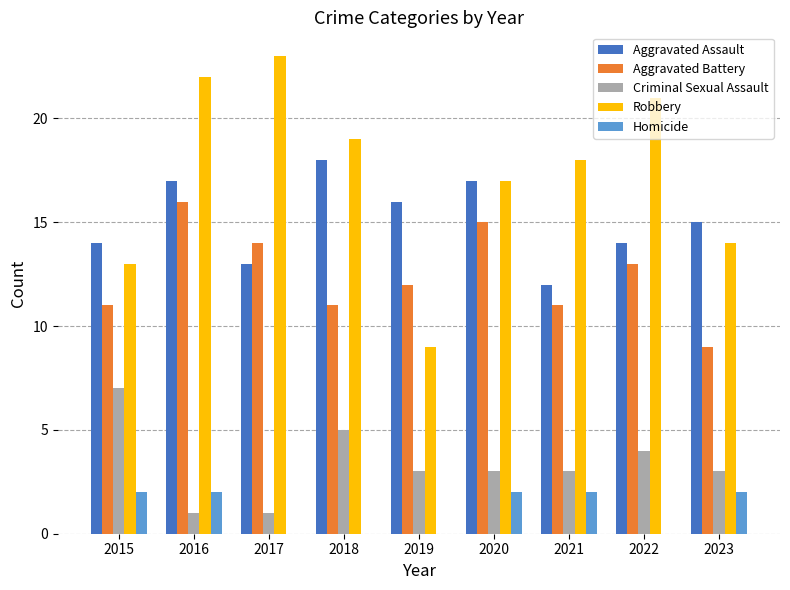

How many categories are shown in the chart?

9